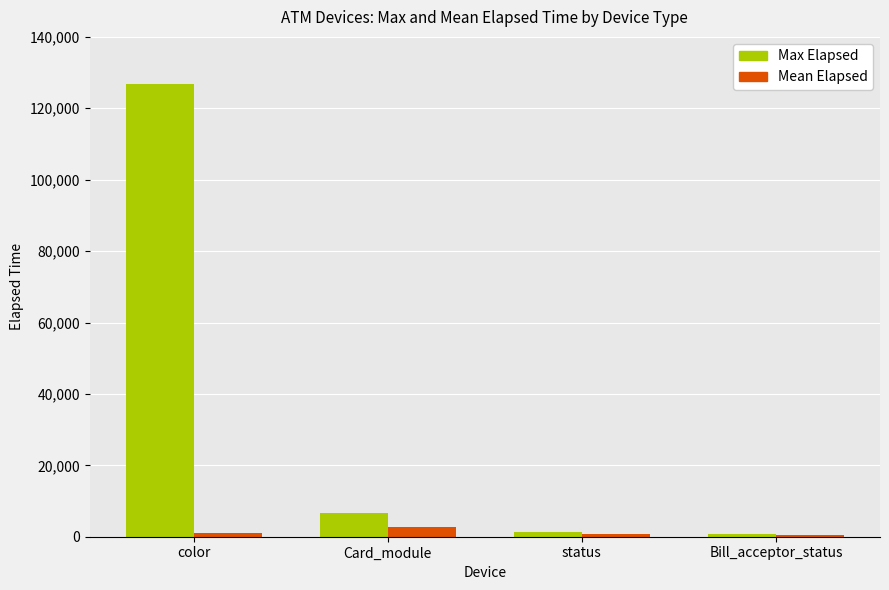

List the series in order of their peak value, lowest first.

Mean Elapsed, Max Elapsed